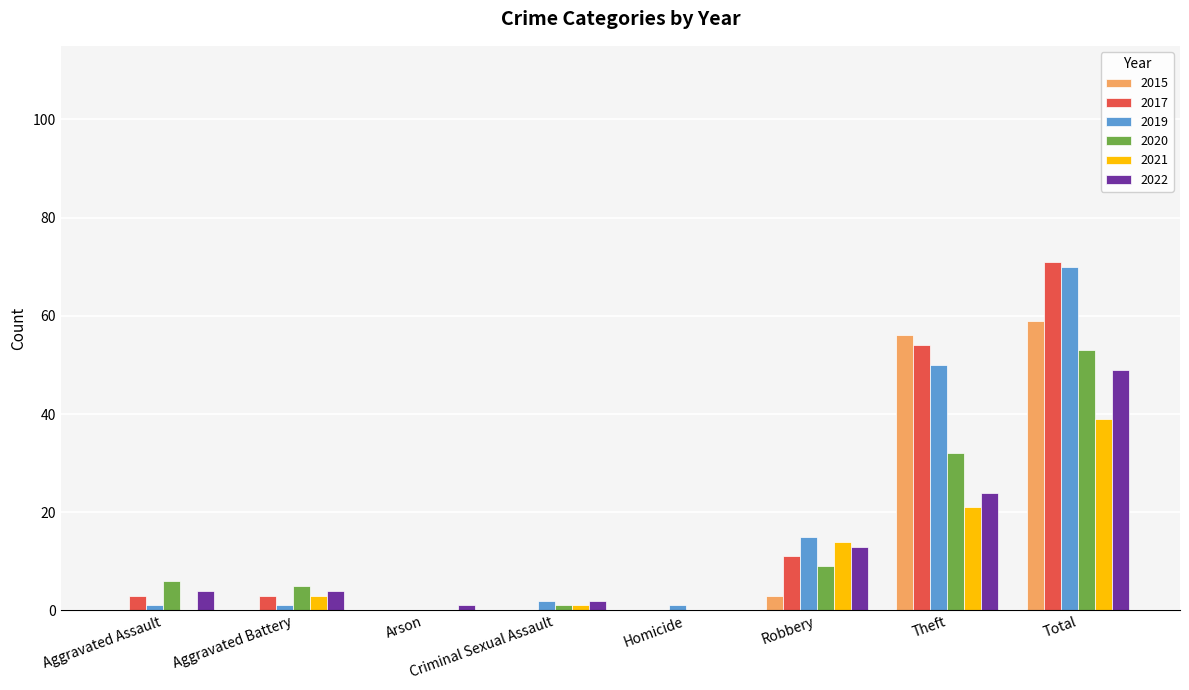

At which category is the sum across all series the highest?

Total